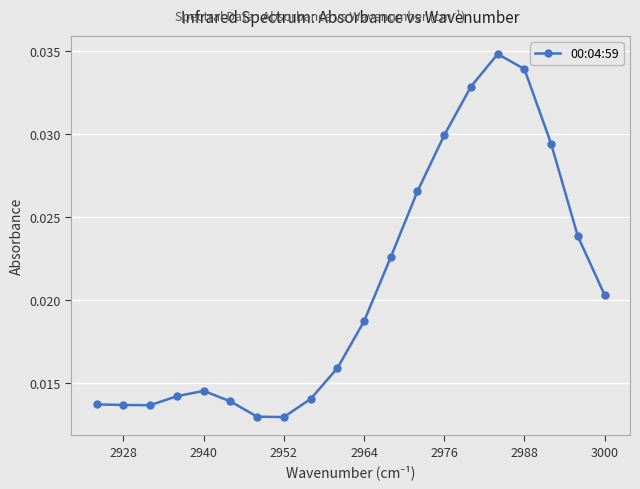

How many series are shown in this chart?

1